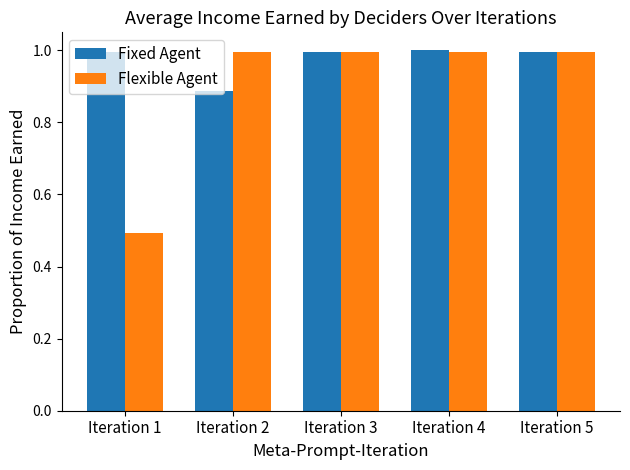

Which series has the largest total across all categories?

Fixed Agent